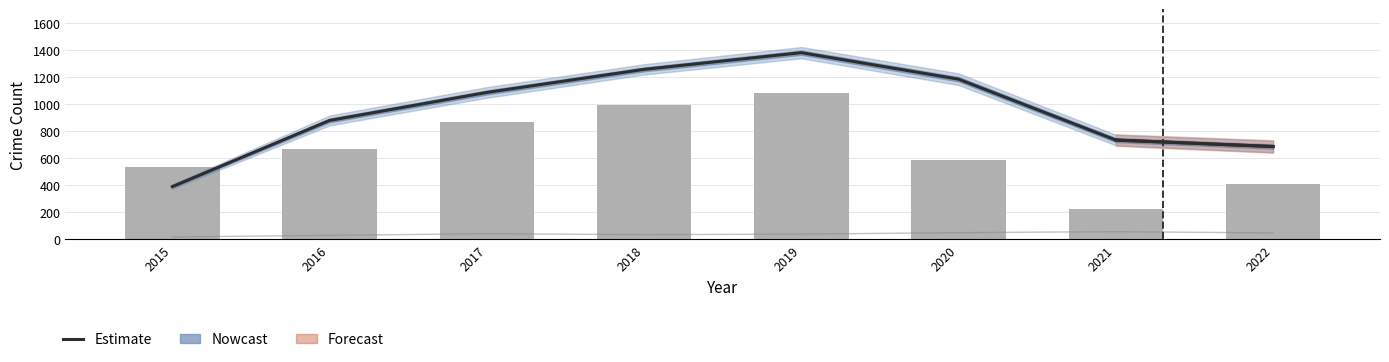

Count the number of data series in this chart.

3